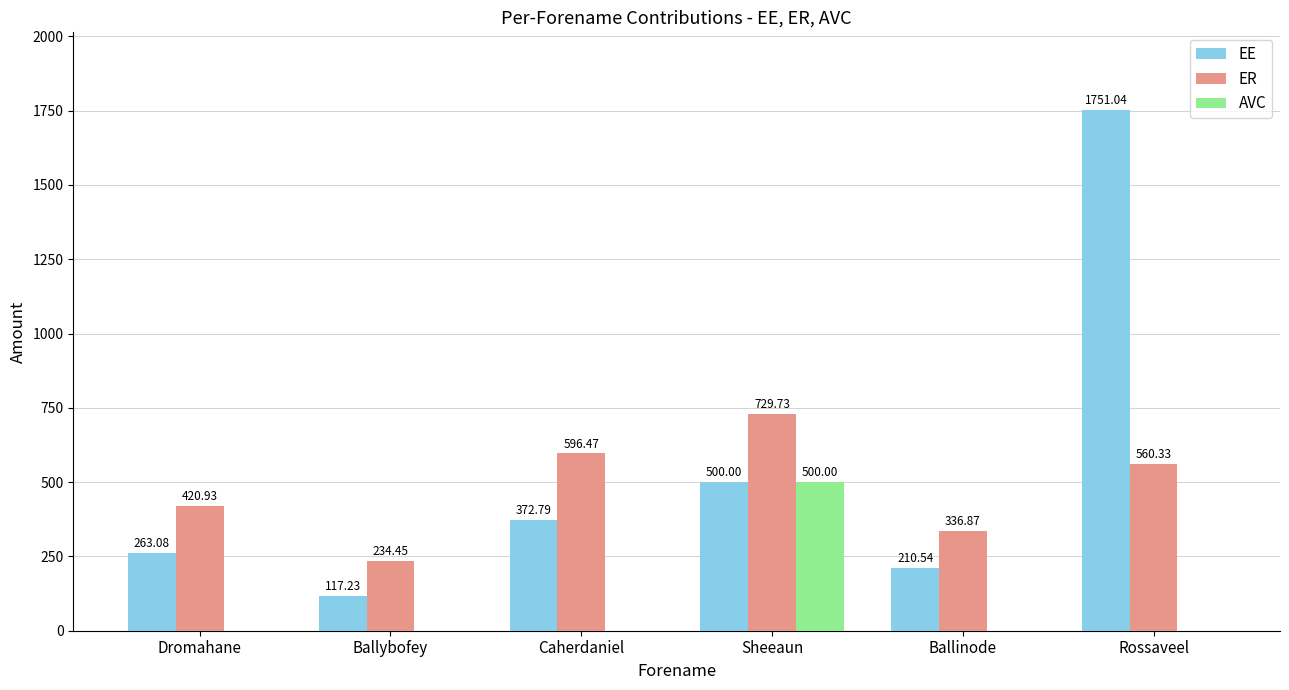

Are the bars grouped side by side (vs. stacked)?

Yes